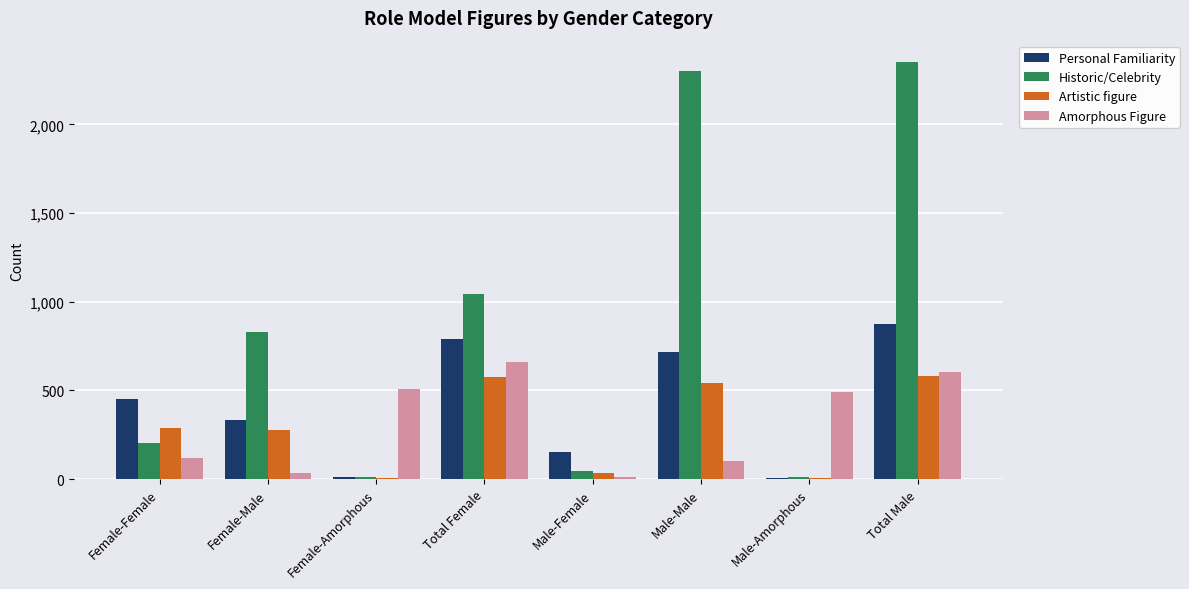

Between Female-Female and Male-Male, which series saw the biggest shift?

Historic/Celebrity